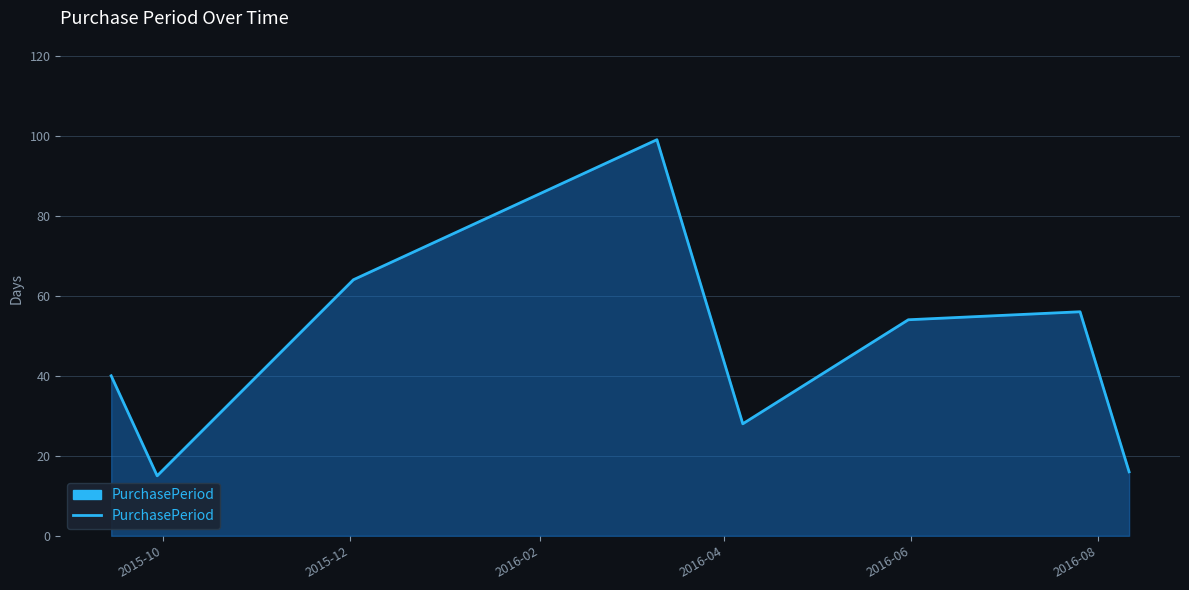

True or false: there are more than 2 points higher than both neighbors.

False